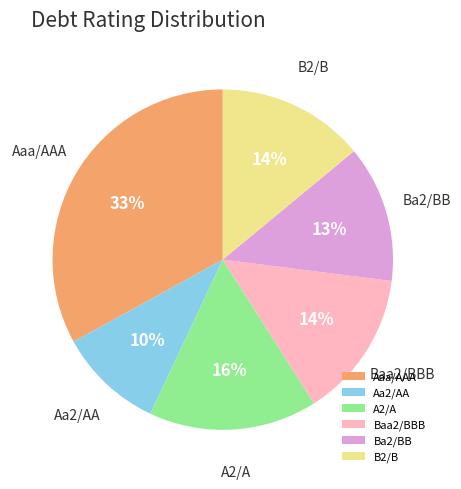

Combined, do B2/B and Ba2/BB account for over 50%?

No